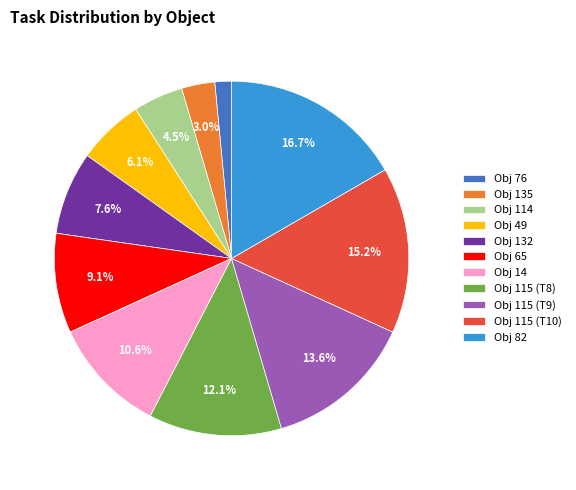

Which has a higher value, Obj 132 or Obj 82?

Obj 82